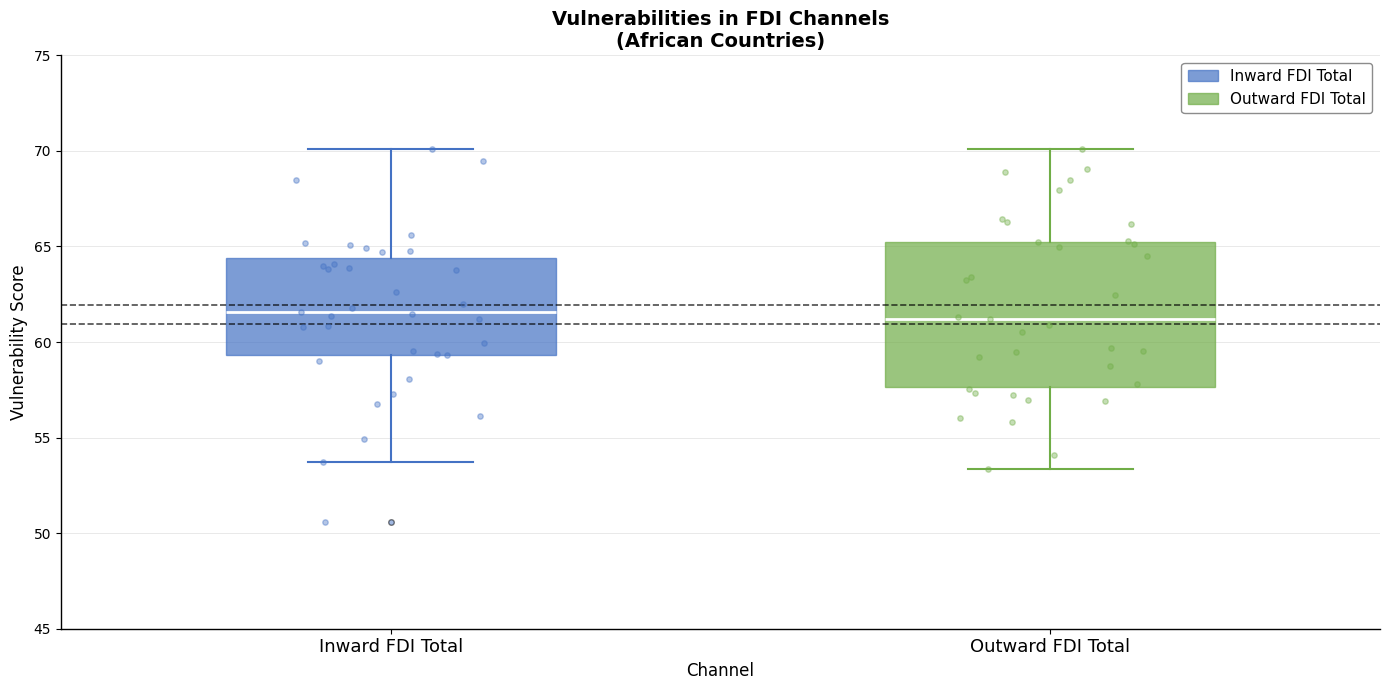

Where is the upper edge of the box for Outward FDI Total on the y-axis? The values are not printed on the chart, so give them approximately, as read against the axis.

65.5